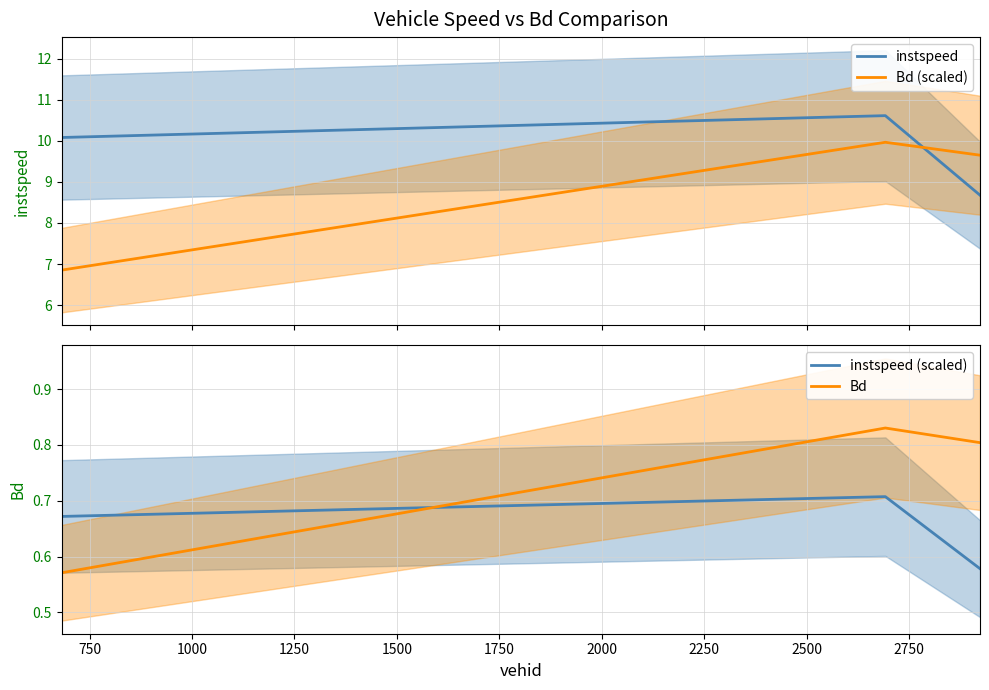

Which series has the largest total across all categories?

instspeed